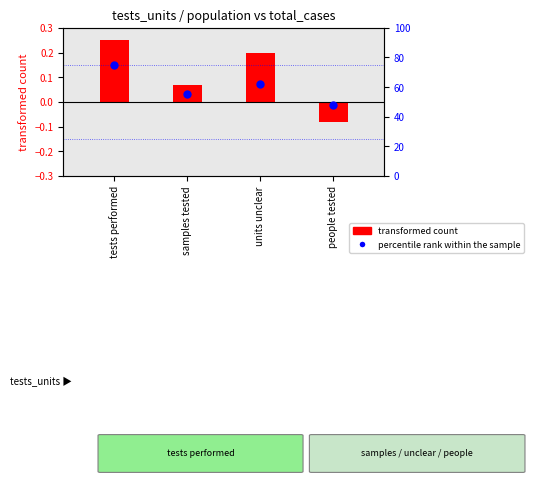

What is the total value across all series at people tested?

47.9